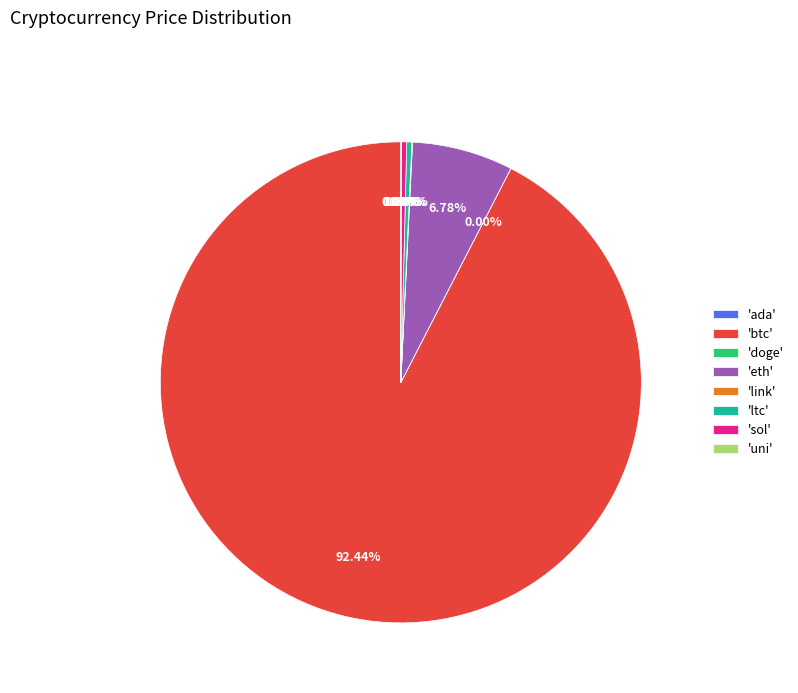

Which category accounts for the majority?

'btc'